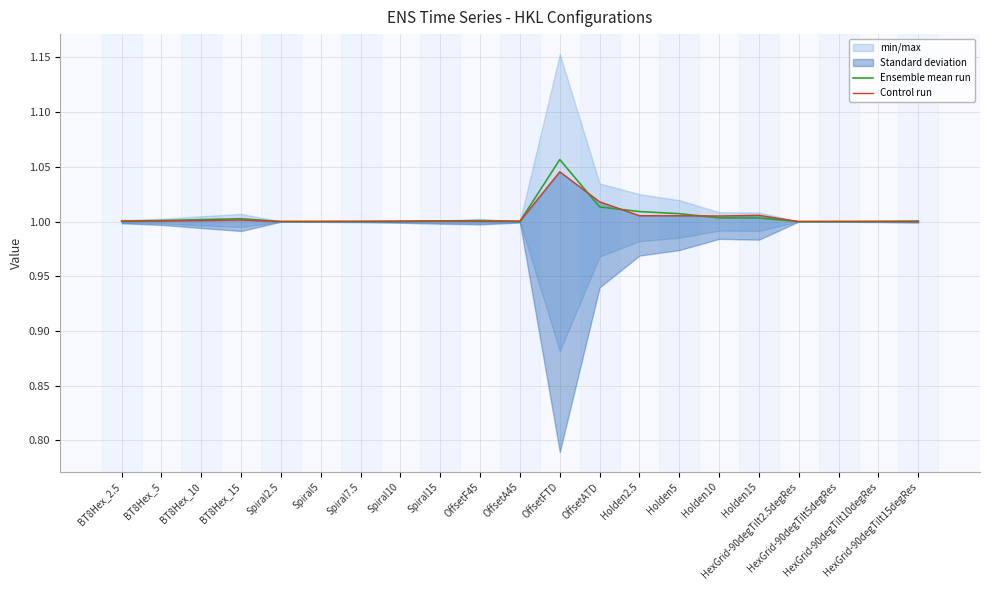

The value of Control run at BT8Hex_10 is 0.3. True or false?

False